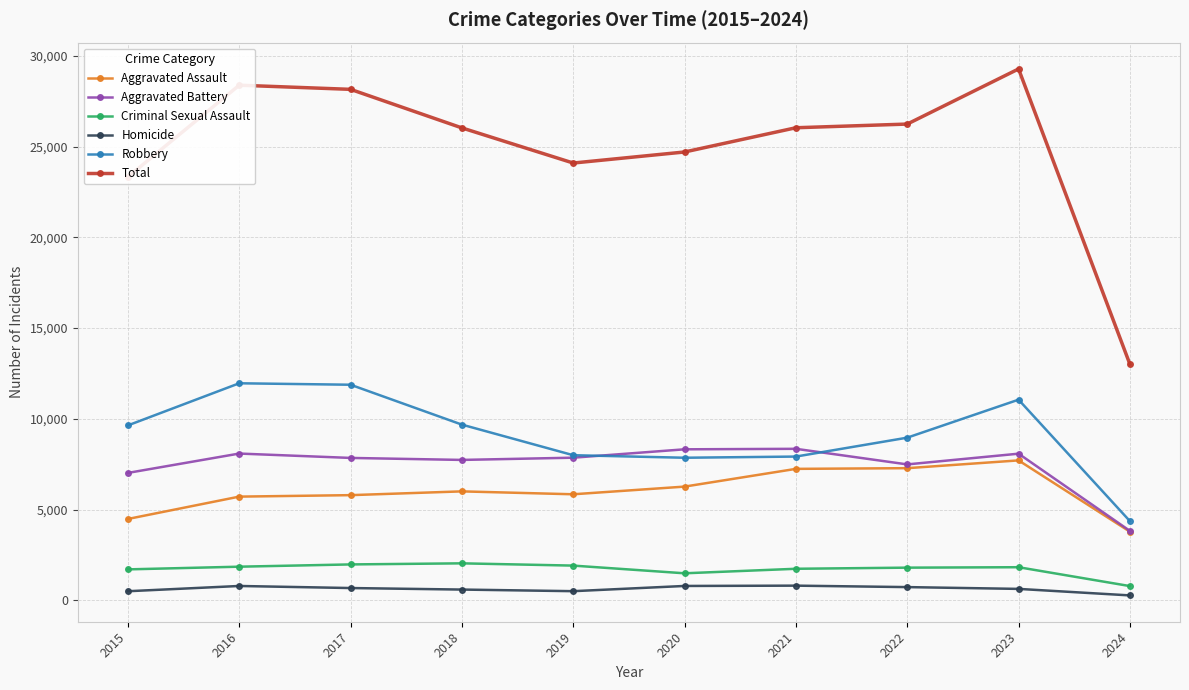

True or false: Homicide and Criminal Sexual Assault cross at least once.

False